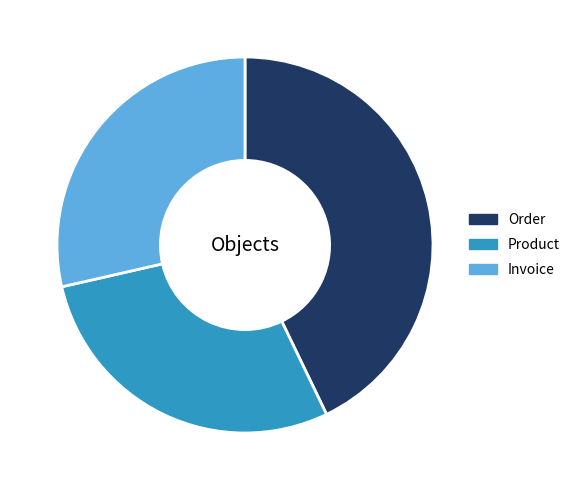

Does Product represent more than half of the total?

No